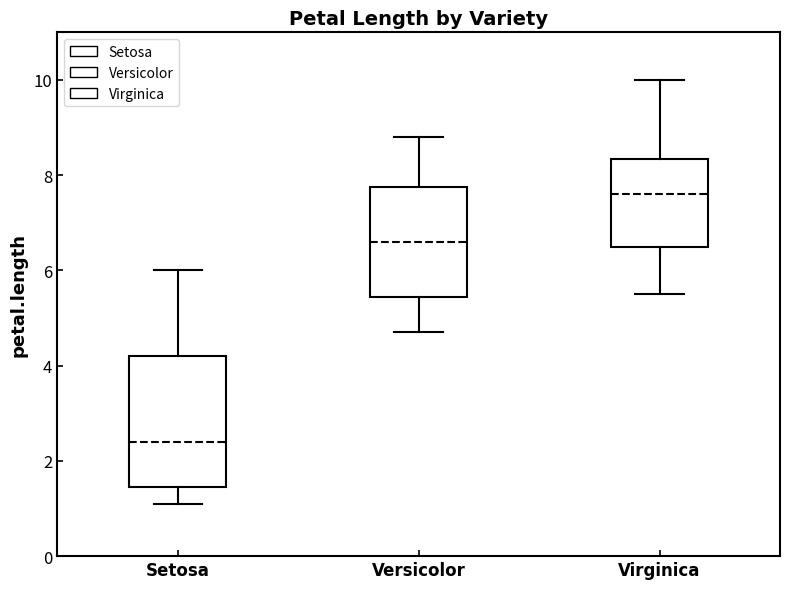

Which box's median line is the highest?

Virginica